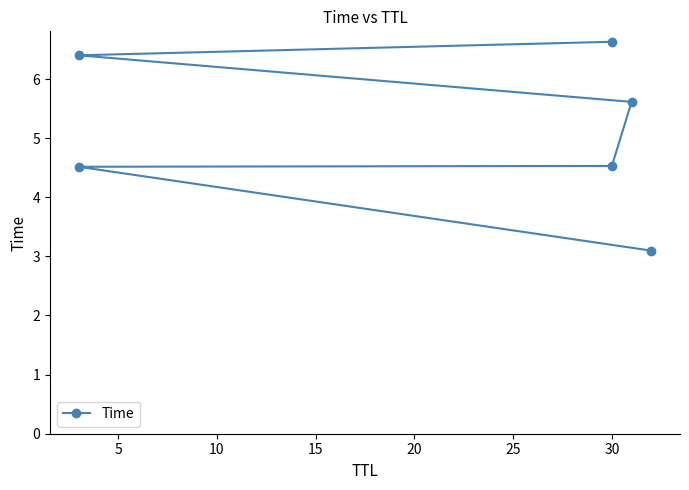

True or false: there are more than 0 points higher than both neighbors.

False